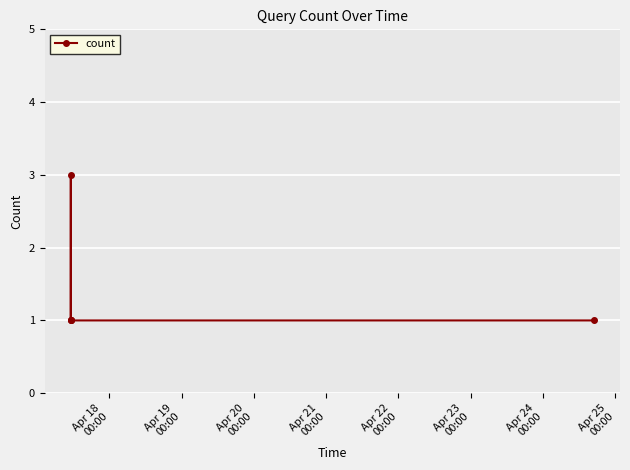

What is the value of the 4th point from the left?

1